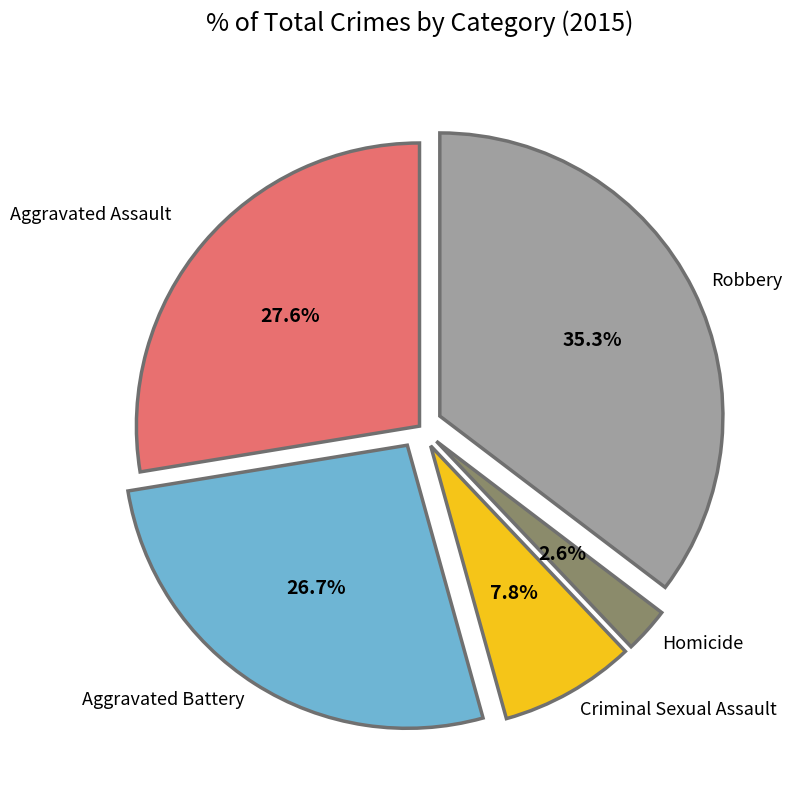

What percentage is the Homicide slice, to the nearest percent?

3%